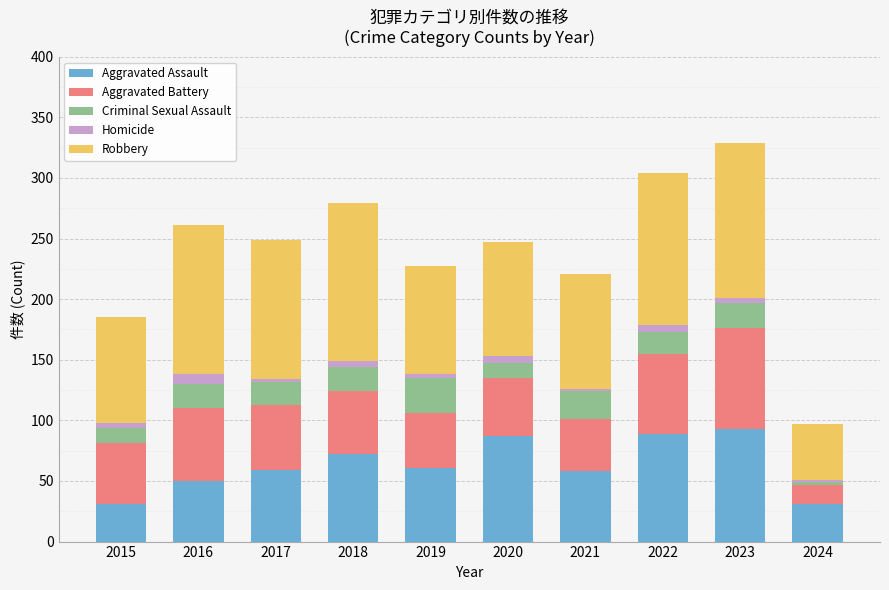

What is the value of the Aggravated Assault bar at the 2nd from the left?

50